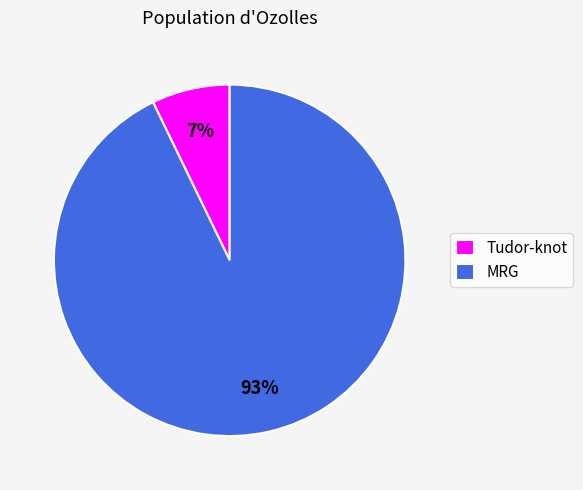

What is the smallest slice in the pie chart?

Tudor-knot